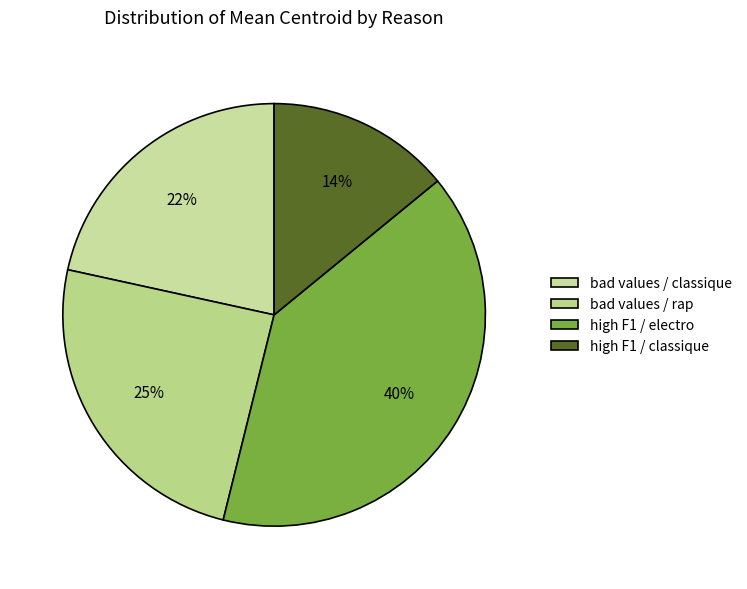

Count the number of slices in the pie.

4